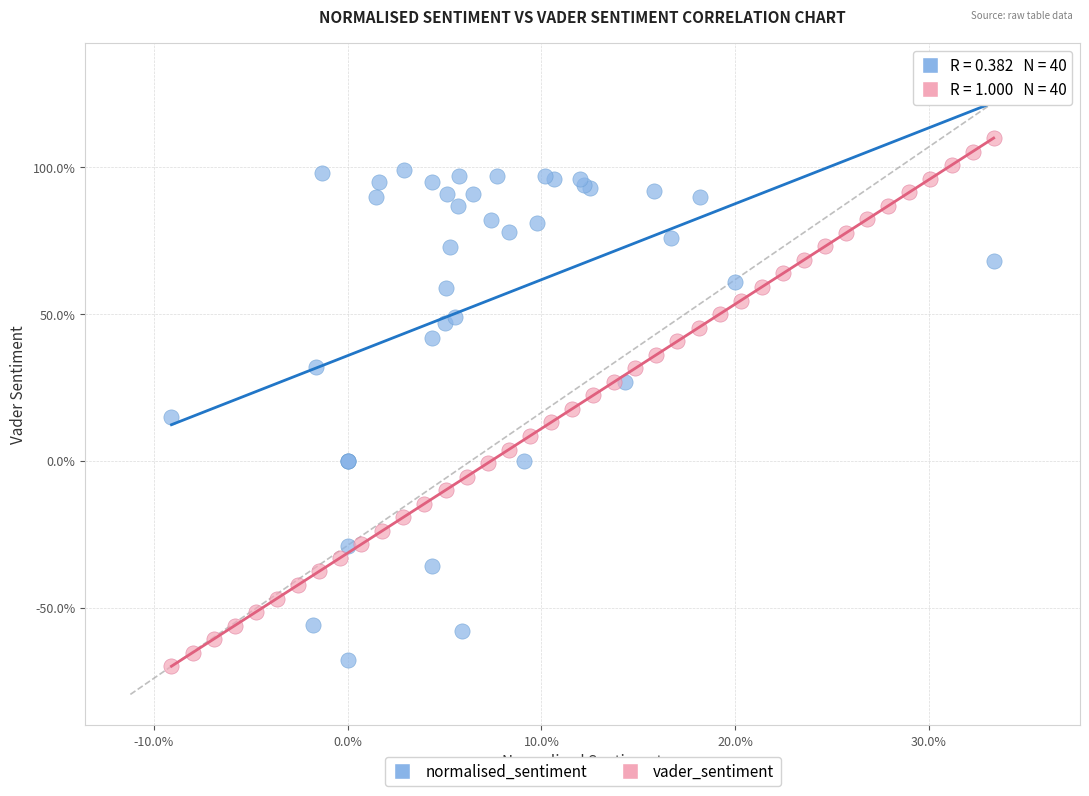

Which series reaches the minimum Y coordinate?

vader_sentiment